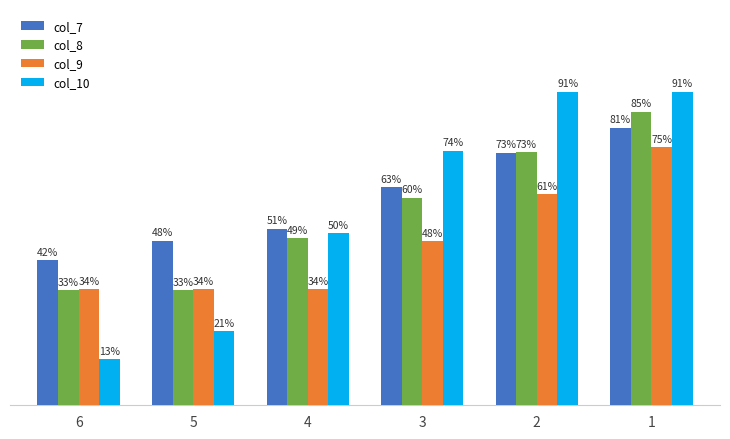

At how many categories does at least one series exceed 0?

6